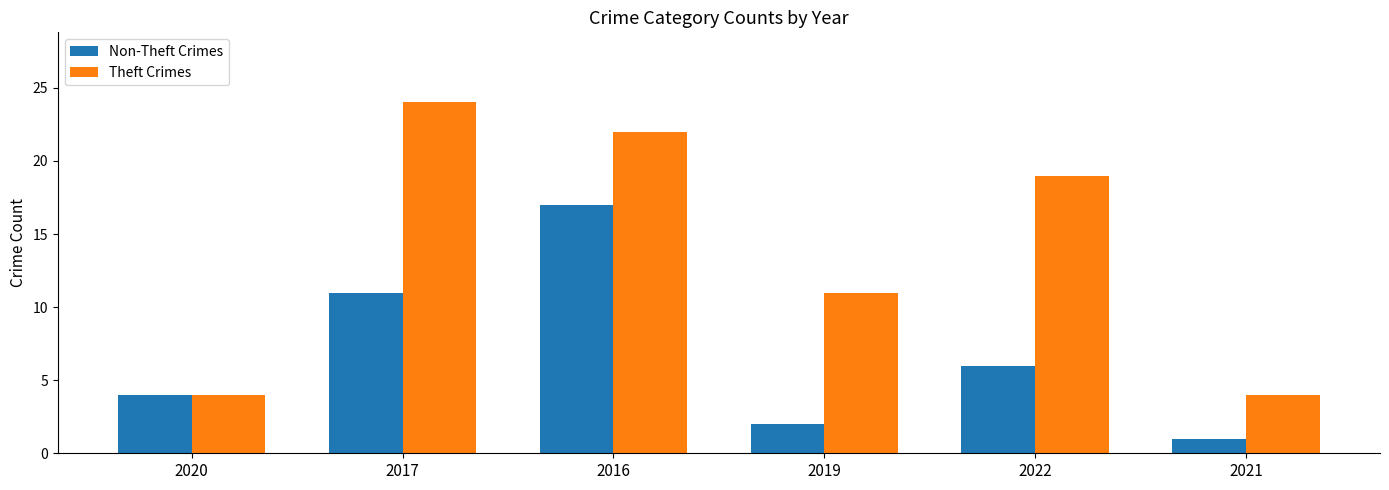

Which series has the largest total across all categories?

Theft Crimes